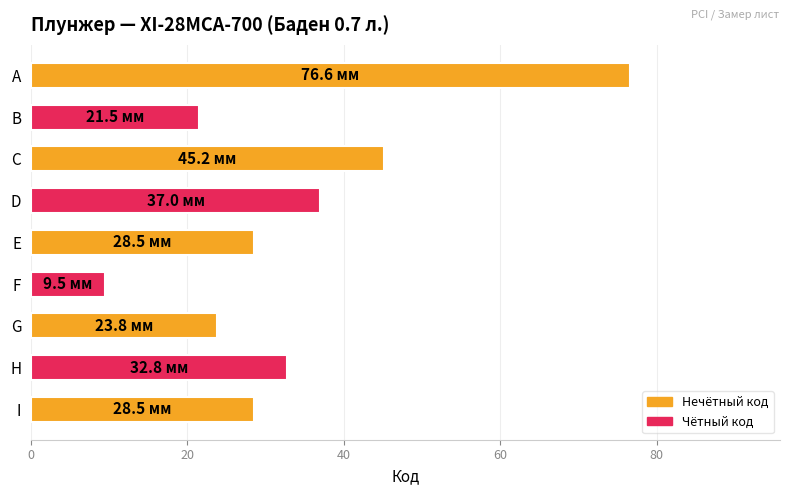

True or false: the data shows 23.8 at G.

True